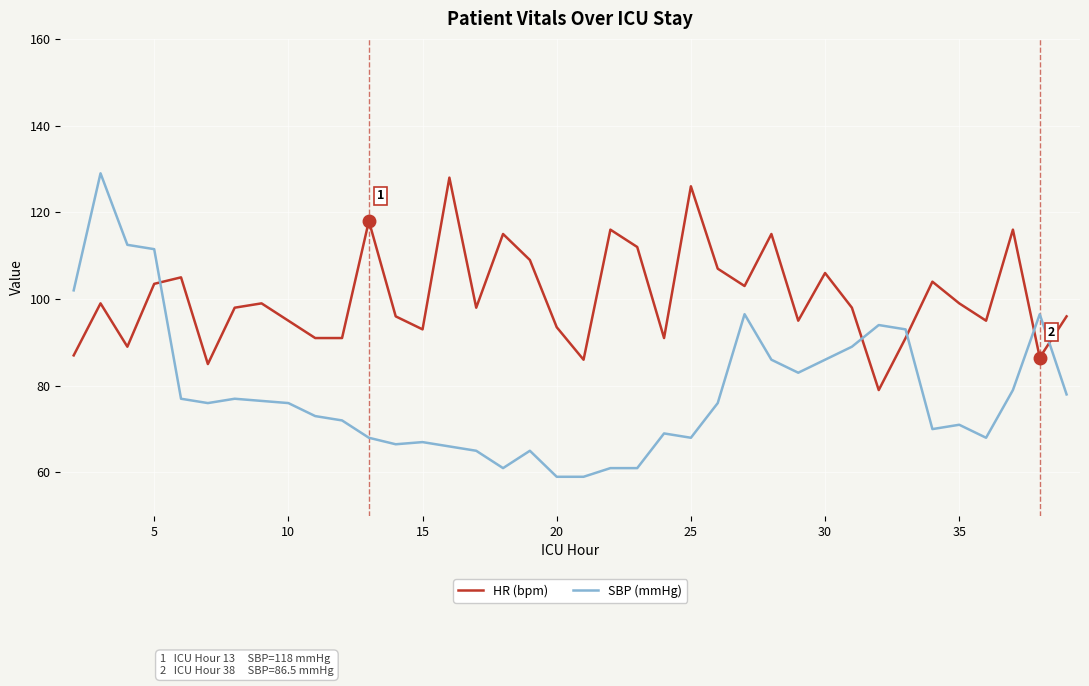

What is the minimum value for HR (bpm)?

79.0